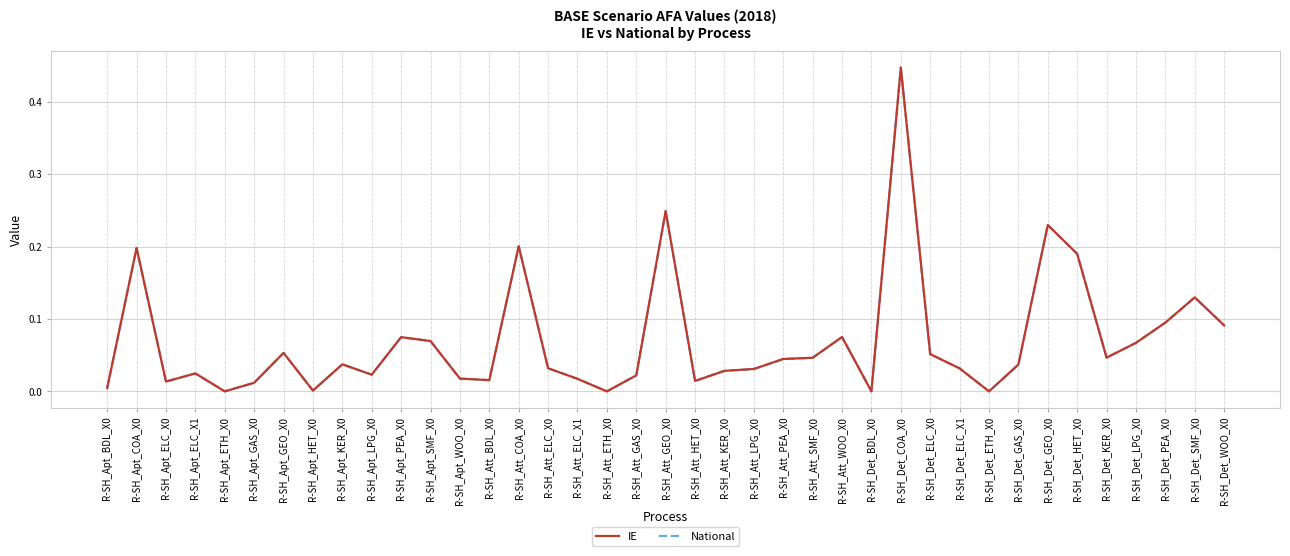

Does the chart have visible grid lines?

Yes